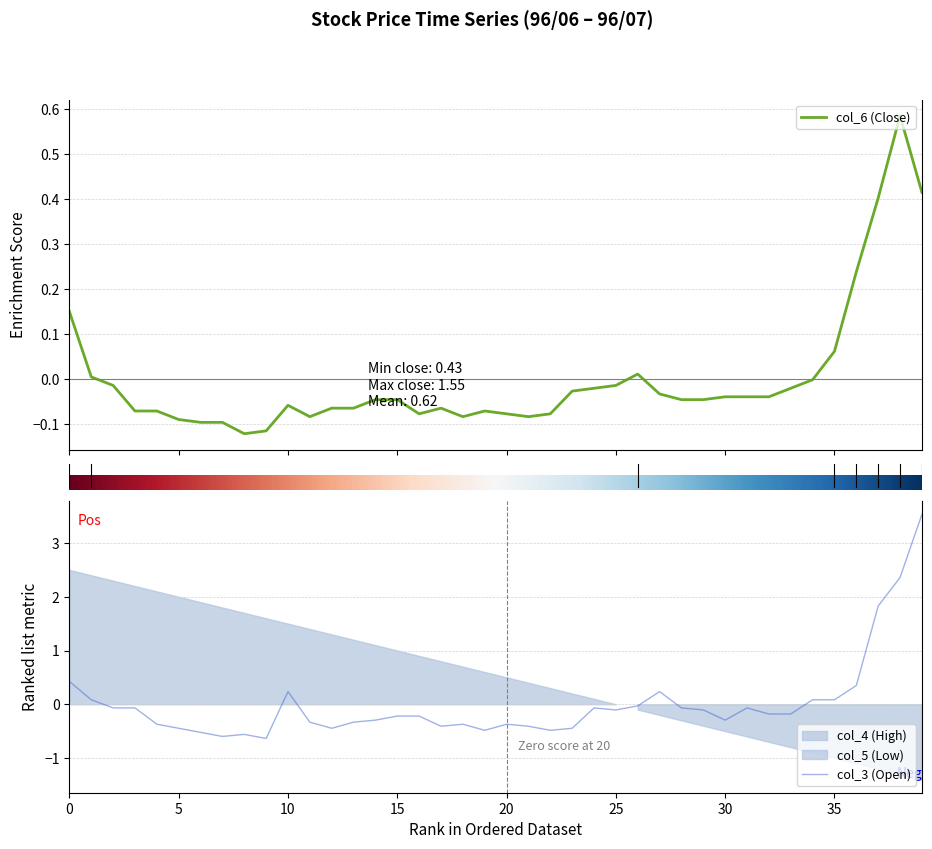

How many values in the col_3 (Open) series are below 0?

30